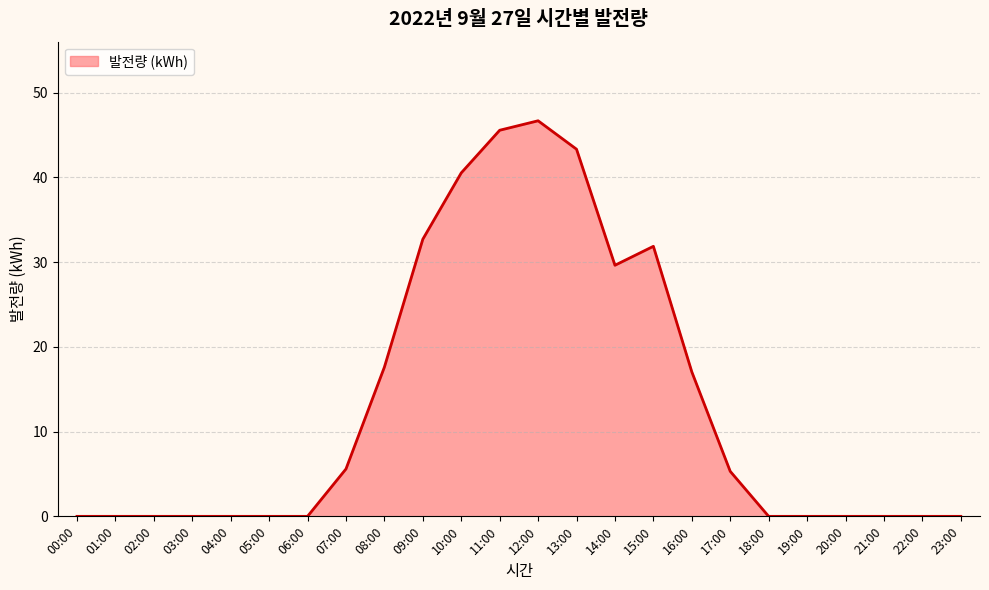

What is the maximum value shown in the chart?

46.7